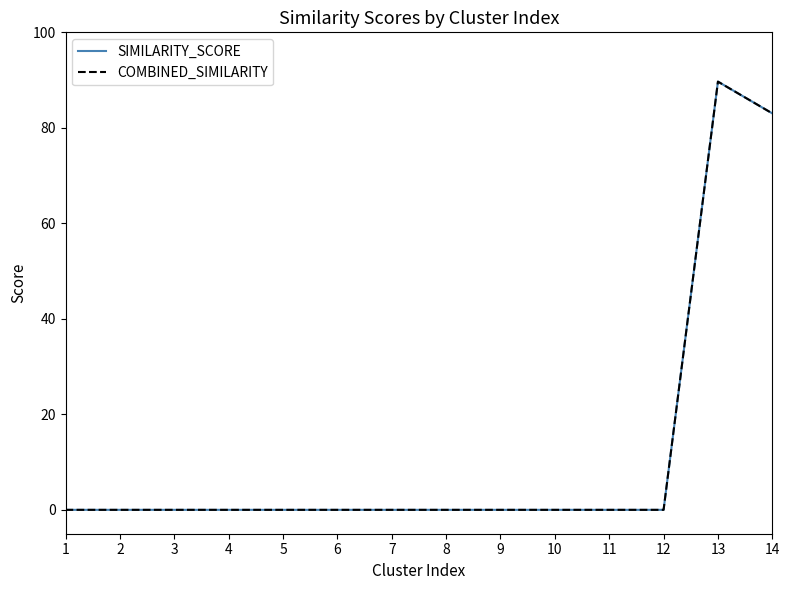

At which category does COMBINED_SIMILARITY reach its first local peak?

13